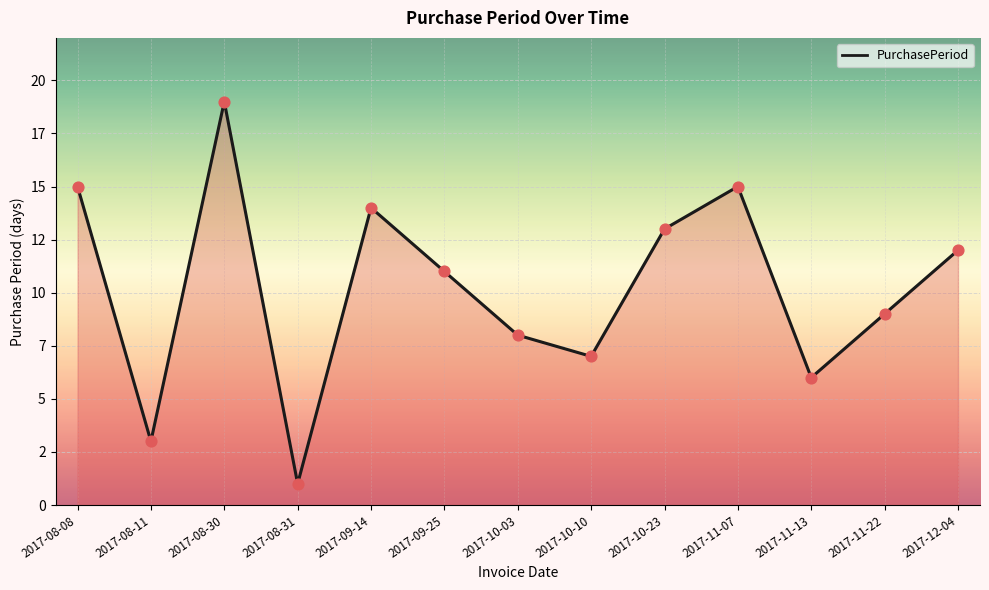

Is this an area chart (filled region under the line)?

Yes